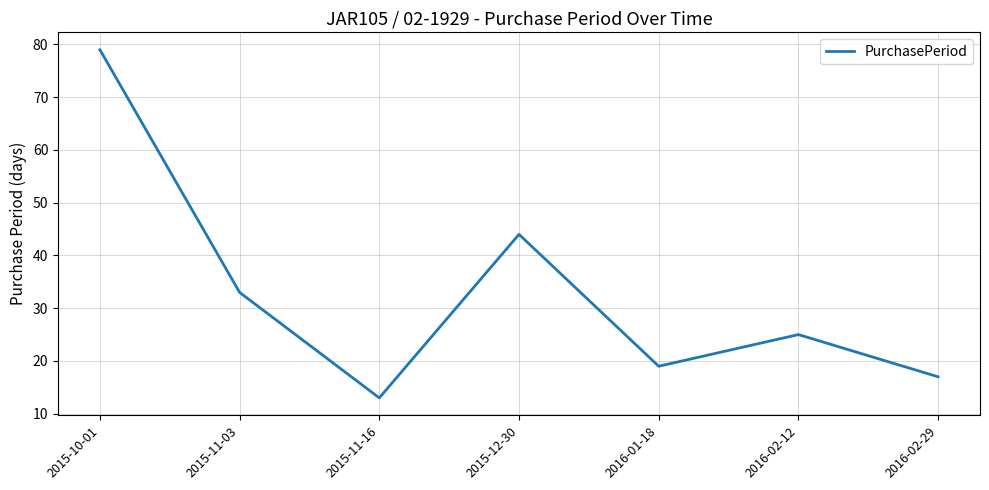

What is the average value?

33